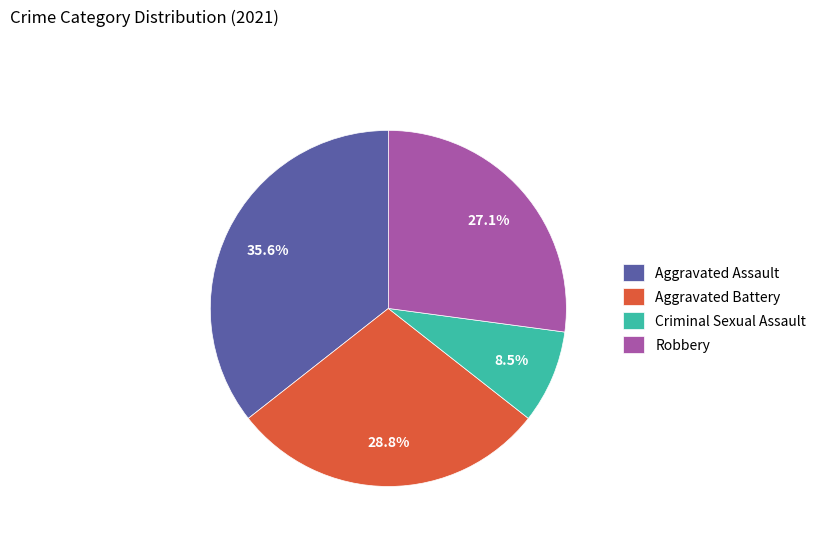

To the nearest percent, what is the average slice percentage?

25%